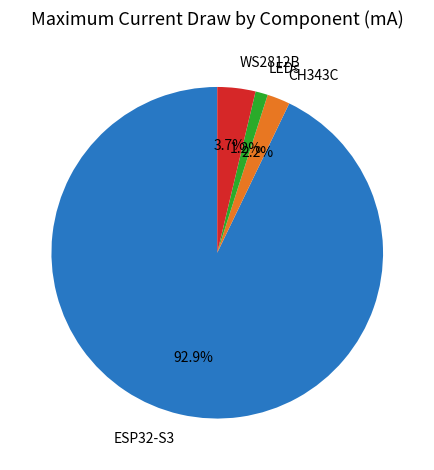

What percentage is the ESP32-S3 slice, to the nearest percent?

93%